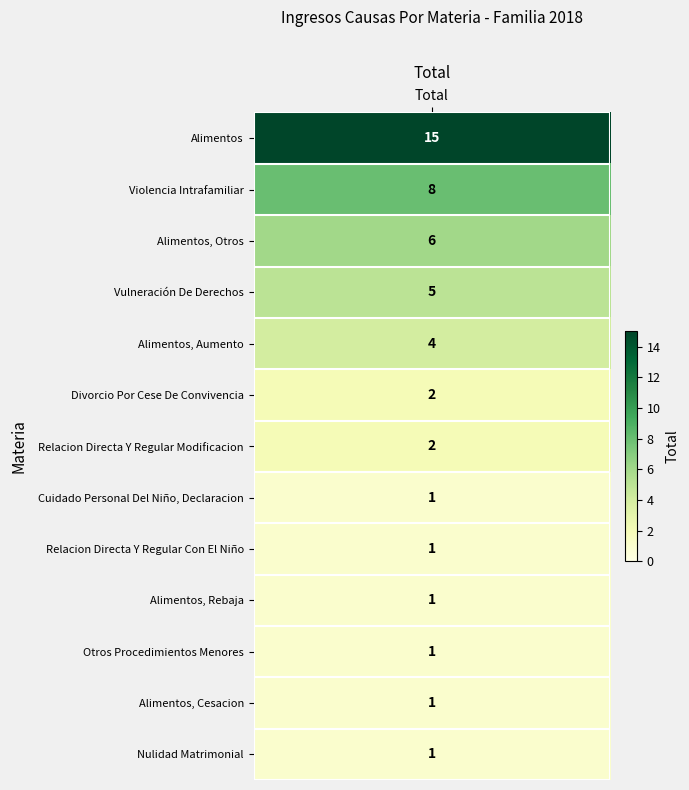

What is the change in value from Divorcio Por Cese De Convivencia to Relacion Directa Y Regular Con El Niño?

-1